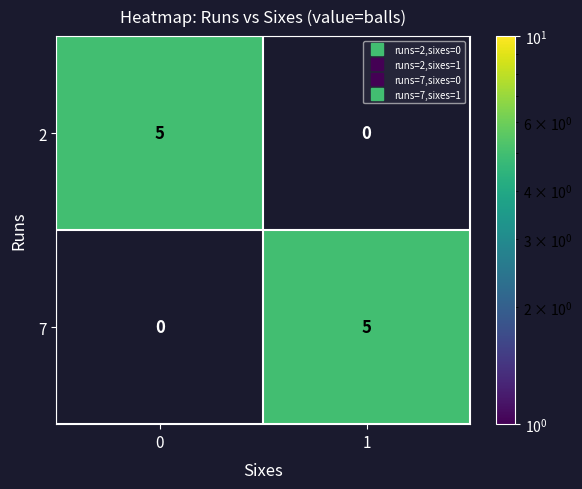

Reading right to left, extract all data points from this chart.

2: 0	5
7: 5	0